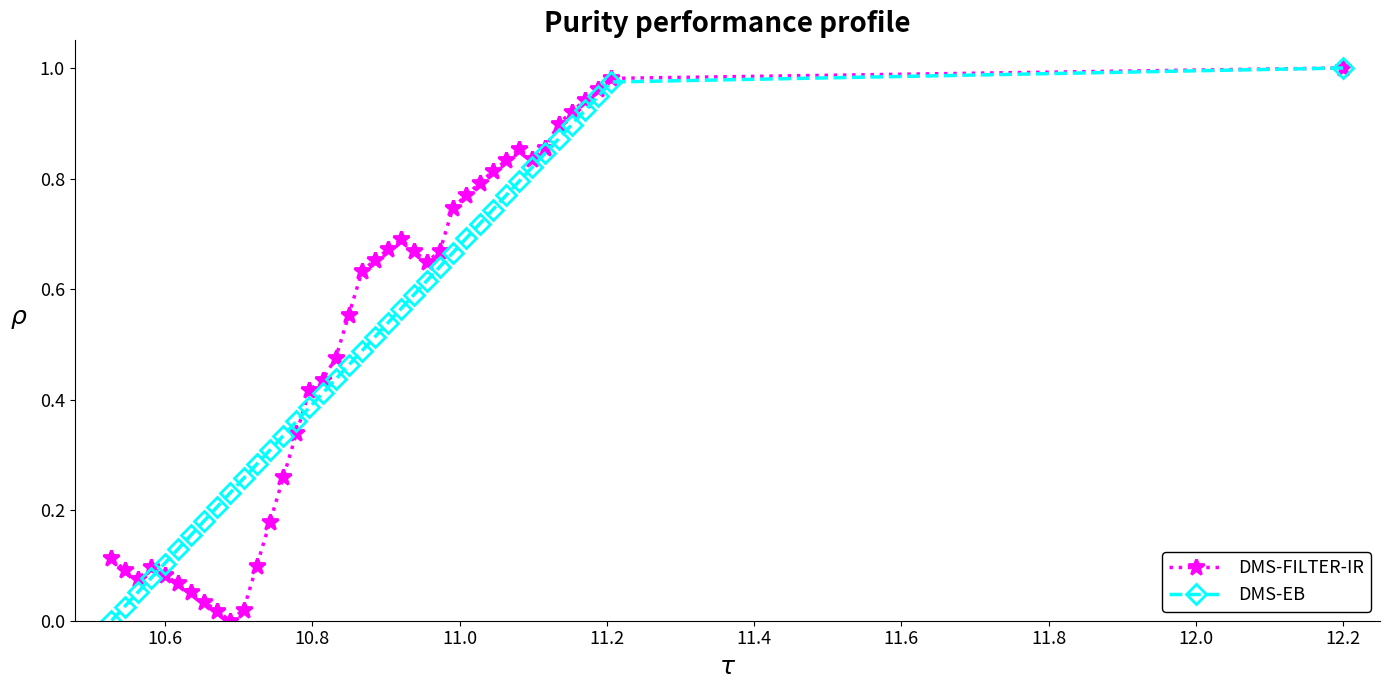

Reading left to right, what are all the values shown in this chart?

Scen_7: 1.0	1.0	1.0	0.9	0.9	0.9	0.9	0.8	0.9	0.8	0.8	0.8	0.8	0.7	0.7	0.6	0.7	0.7	0.7	0.7	0.6	0.6	0.5	0.4	0.4	0.3	0.3	0.2	0.1	0.0	0.0	0.0	0.0	0.1	0.1	0.1	0.1	0.1	0.1	0.1
Scen_10: 1.0	1.0	0.9	0.9	0.9	0.9	0.8	0.8	0.8	0.8	0.7	0.7	0.7	0.7	0.6	0.6	0.6	0.6	0.5	0.5	0.5	0.5	0.4	0.4	0.4	0.4	0.3	0.3	0.3	0.3	0.2	0.2	0.2	0.2	0.1	0.1	0.1	0.1	0.0	0.0